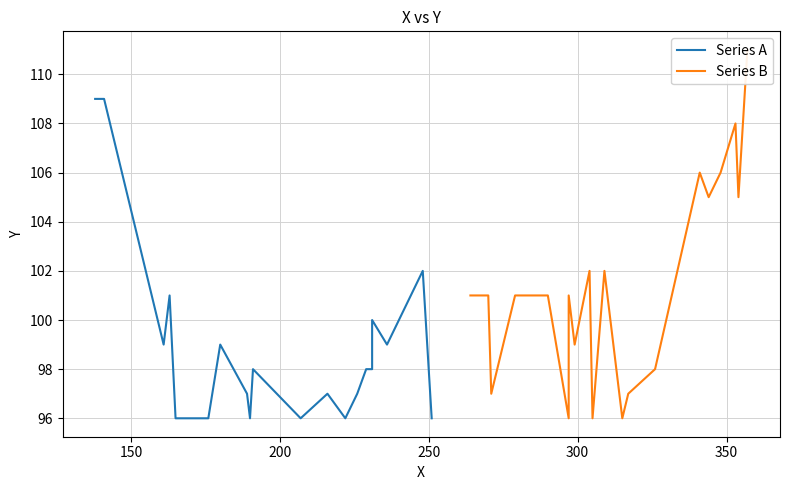

List the series in order of their peak value, lowest first.

Series A, Series B